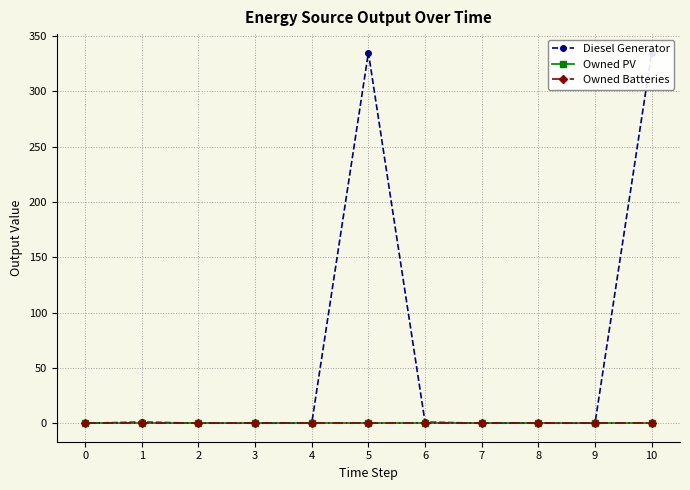

List the series in order of their peak value, highest first.

Diesel Generator, Owned PV, Owned Batteries